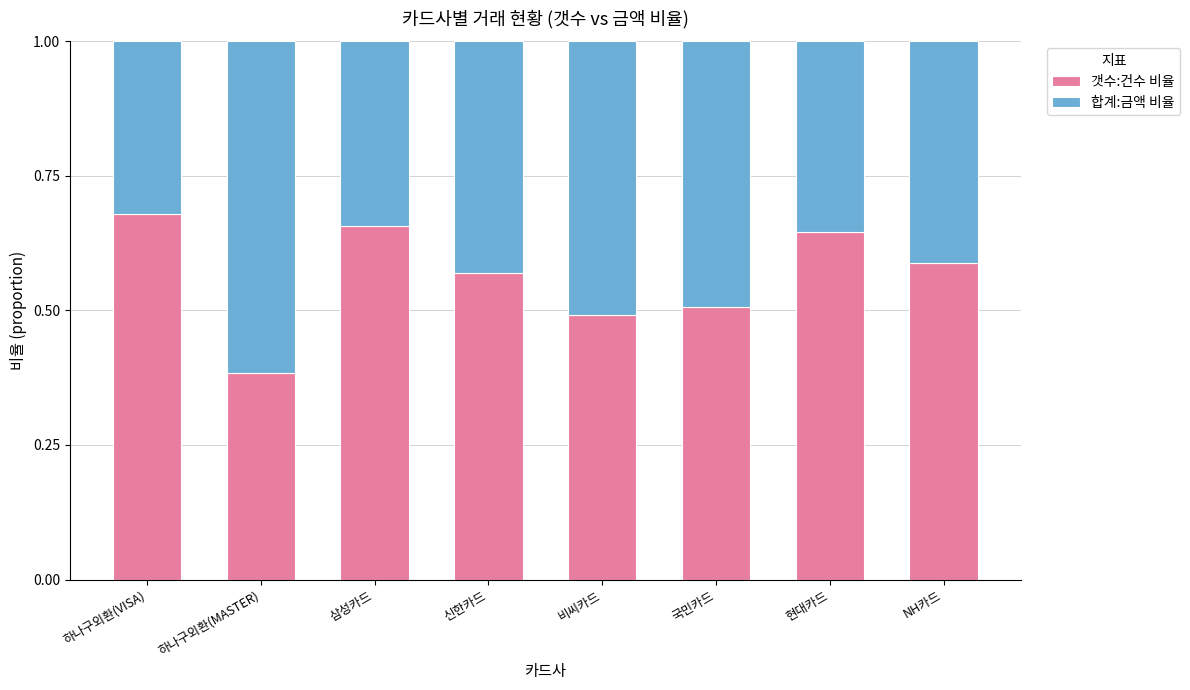

What is the total value across all series at NH카드?

1.0